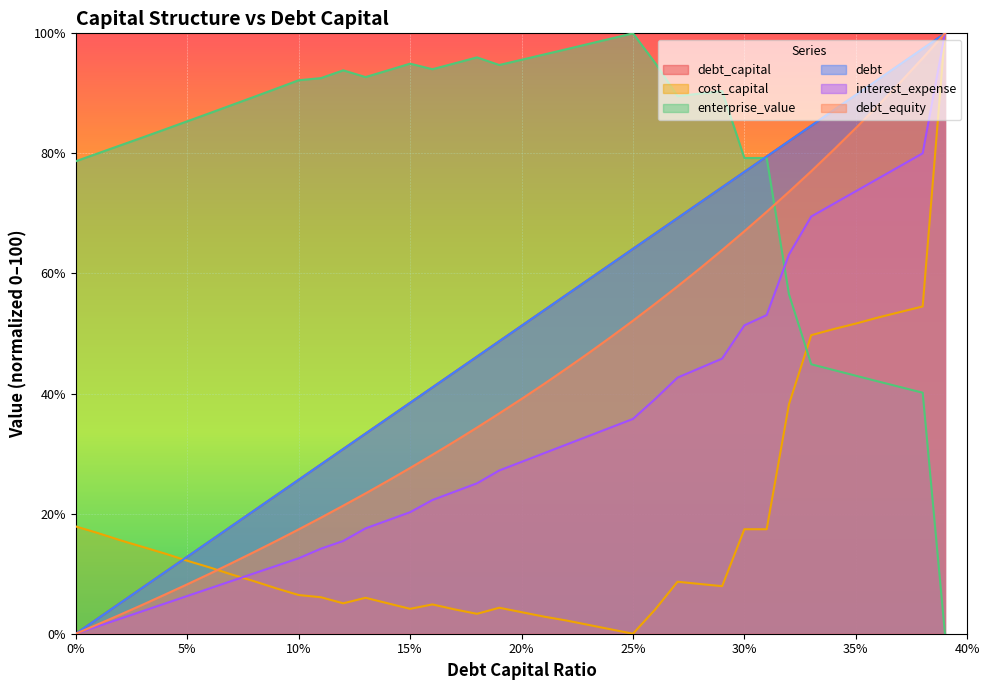

What is the average value of the cost_capital series?

17.6